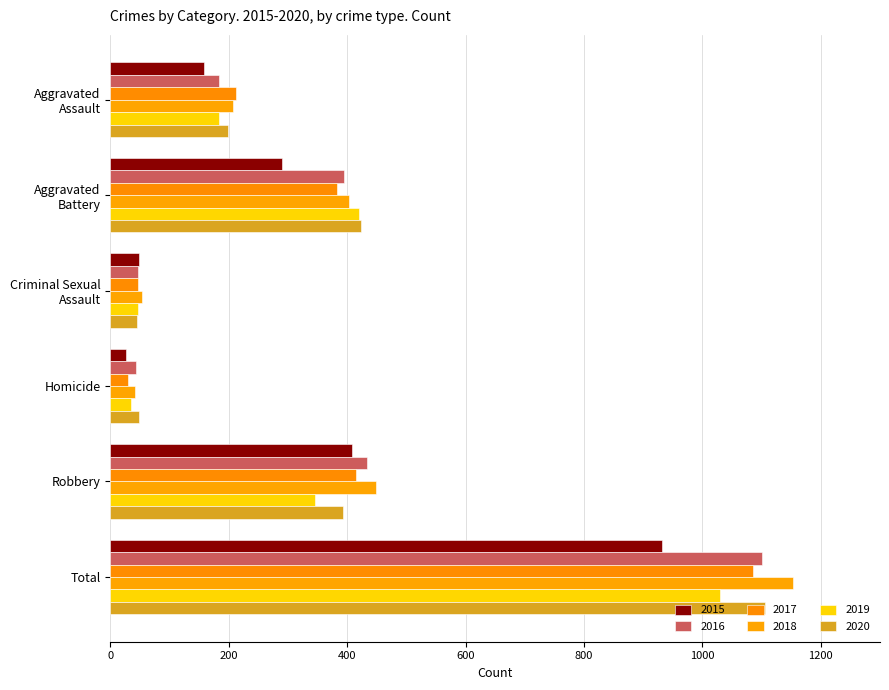

How many values in the 2020 series are below 392?

3